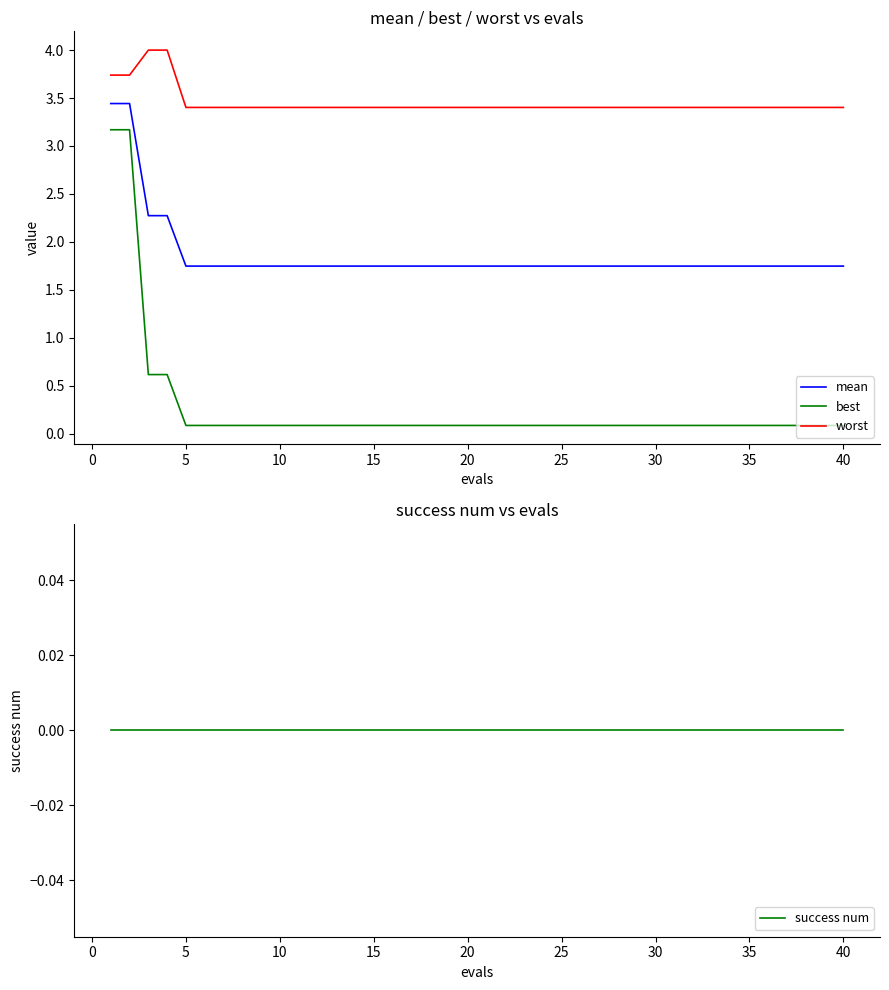

True or false: worst and mean intersect in this chart.

False